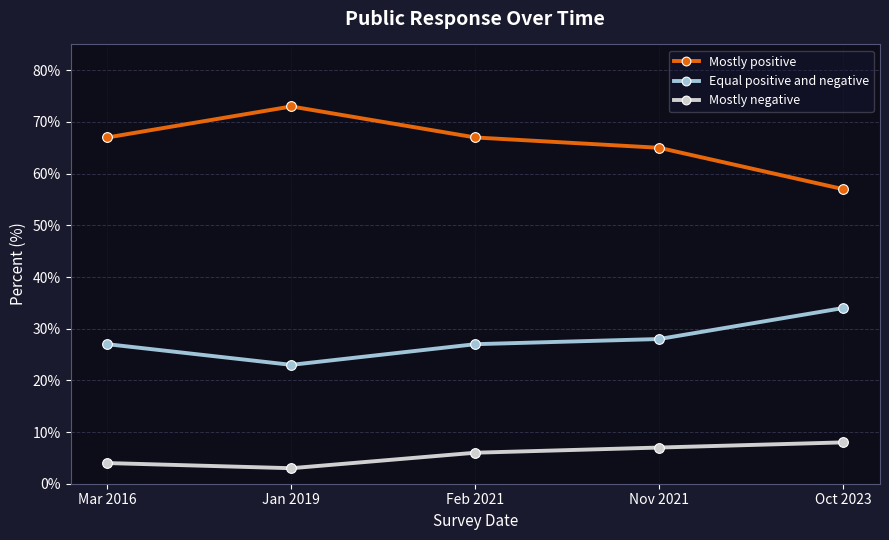

What is the minimum value shown in the chart?

3